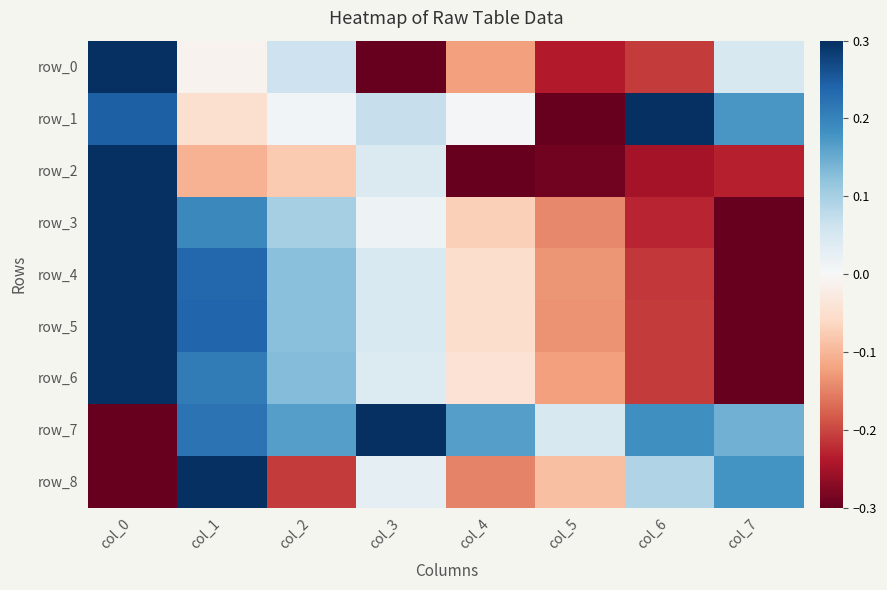

What is the highest value of the row_6 series?

0.3